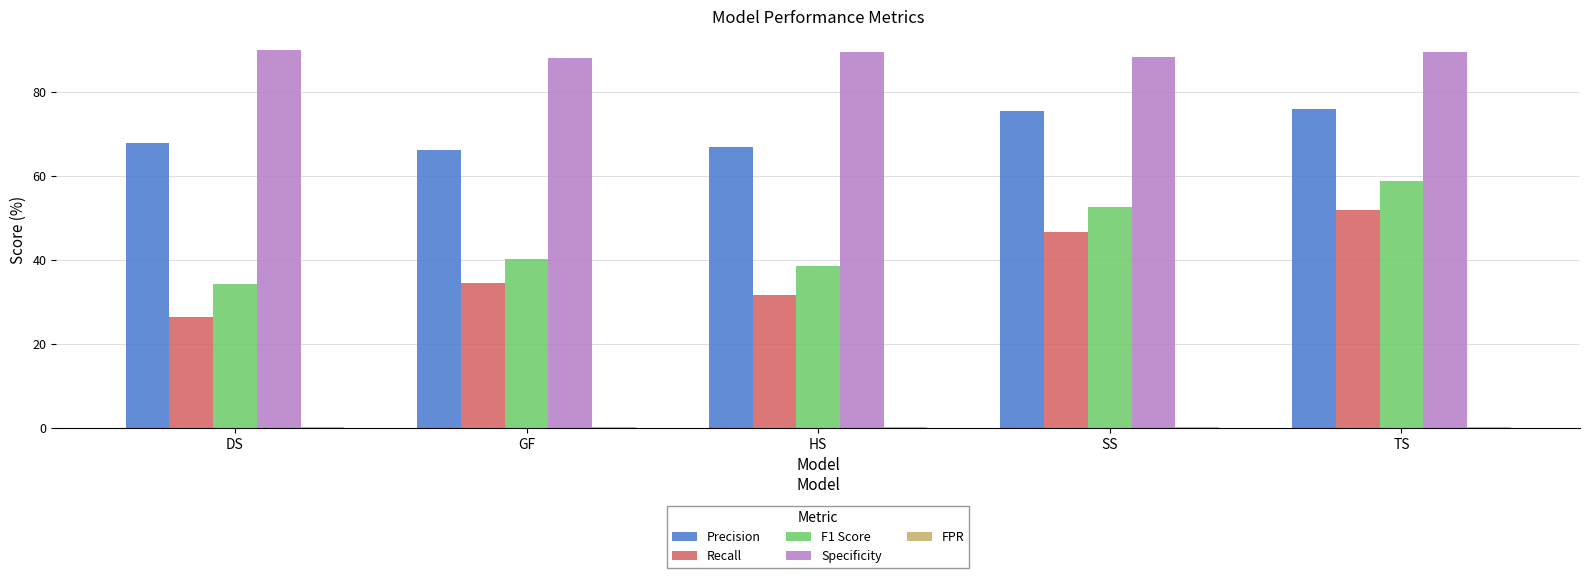

What is the total value across all series at DS?

218.6